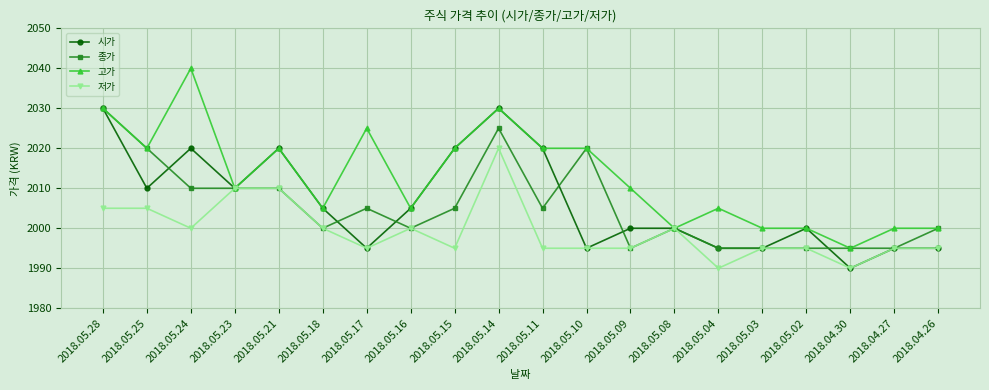

What is the difference between the 시가 values at 2018.05.18 and 2018.05.25?

5